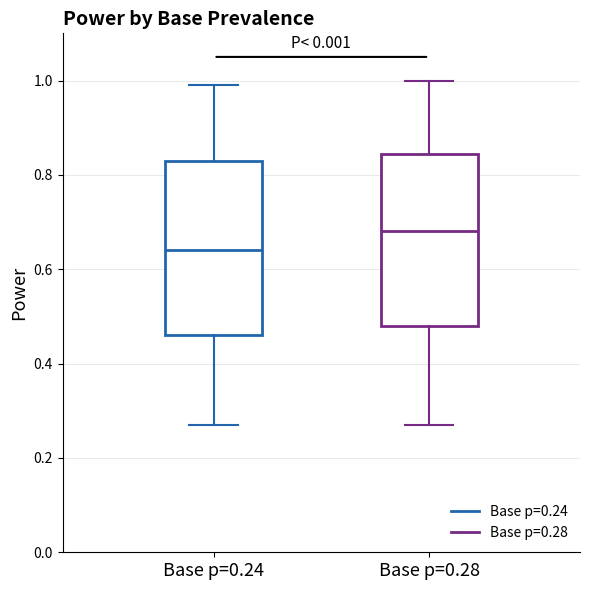

Reading left to right, read every box against the y-axis: the position of its median line, the range the box covers, and the ends of its whiskers. The values are not printed on the chart, so give them approximately, as read against the axis.

Base p=0.24: median 0.64, box 0.46 to 0.84, whiskers 0.28 to 1.00
Base p=0.28: median 0.68, box 0.48 to 0.84, whiskers 0.28 to 1.00